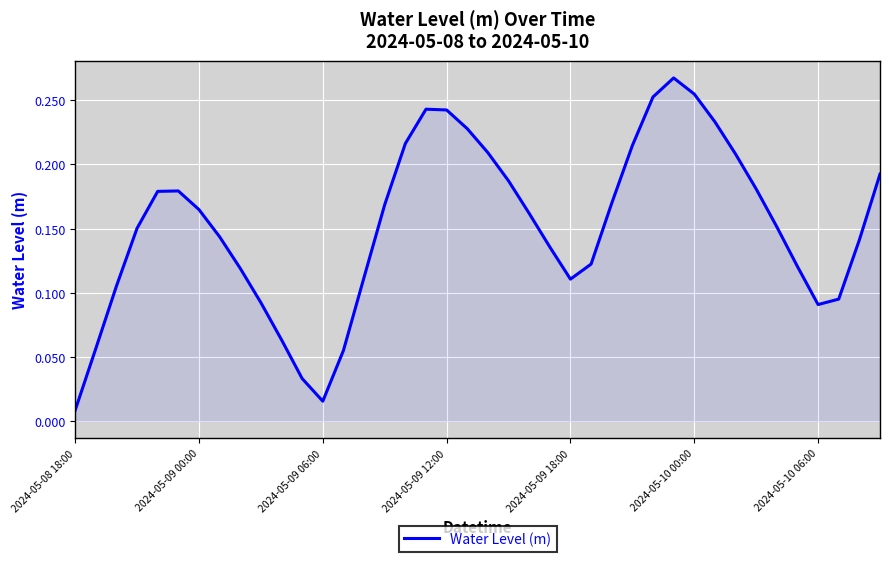

What is the sum of all values?

6.1